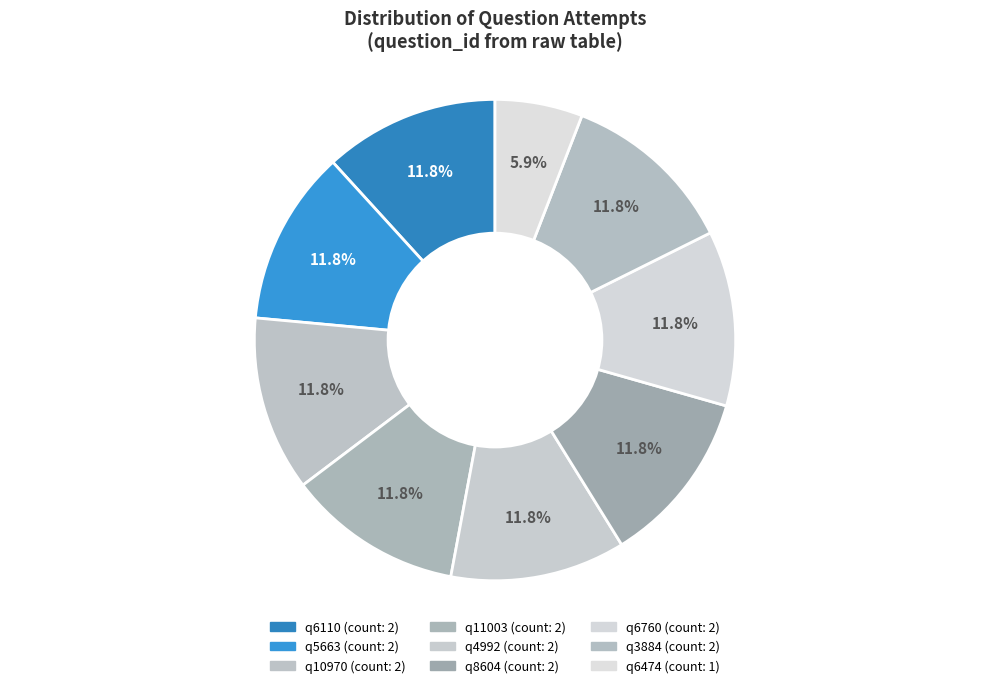

Count the number of slices in the pie.

9